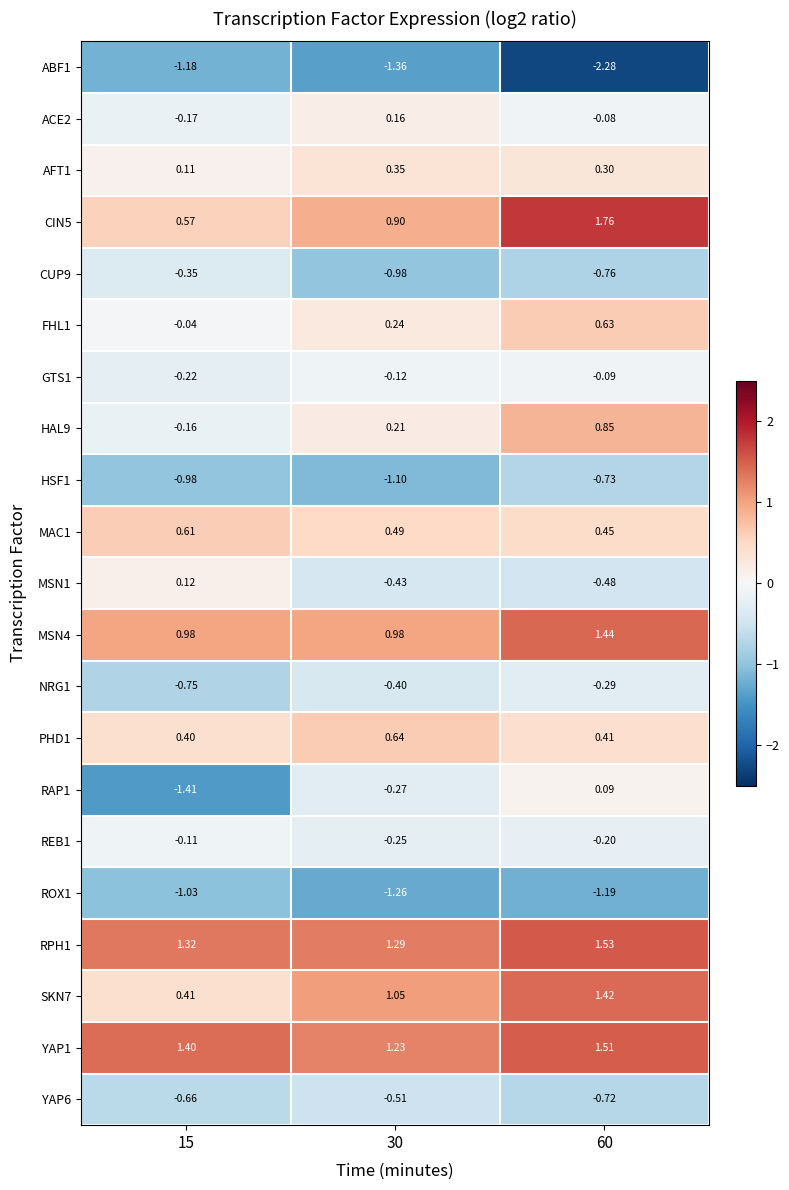

Is the value of REB1 at 30 greater than the value of RAP1 at 30?

Yes